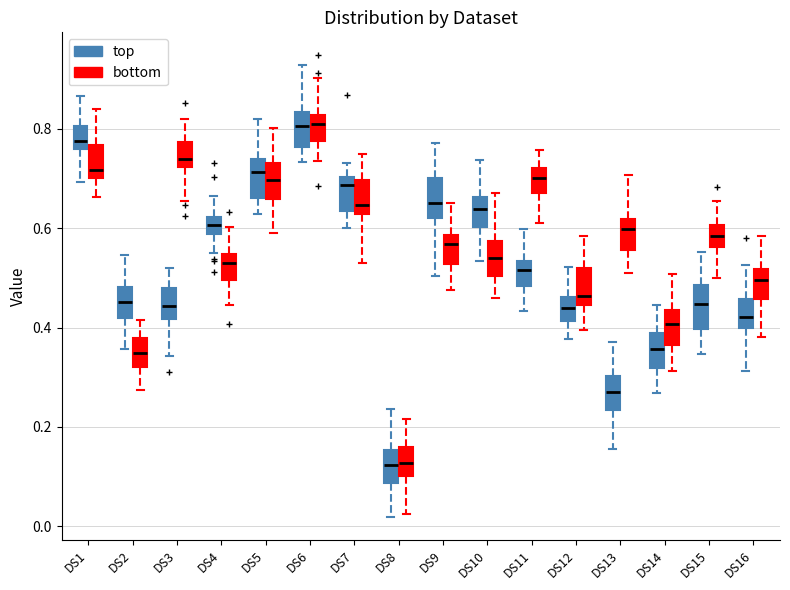

Reading left to right, read every box against the y-axis: the position of its median line, the range the box covers, and the ends of its whiskers. The values are not printed on the chart, so give them approximately, as read against the axis.

DS1 (top): median 0.78, box 0.76 to 0.80, whiskers 0.70 to 0.86
DS1 (bottom): median 0.72, box 0.70 to 0.76, whiskers 0.66 to 0.84
DS2 (top): median 0.46, box 0.42 to 0.48, whiskers 0.36 to 0.54
DS2 (bottom): median 0.34, box 0.32 to 0.38, whiskers 0.28 to 0.42
DS3 (top): median 0.44, box 0.42 to 0.48, whiskers 0.34 to 0.52
DS3 (bottom): median 0.74, box 0.72 to 0.78, whiskers 0.66 to 0.82
DS4 (top): median 0.60, box 0.58 to 0.62, whiskers 0.54 to 0.66
DS4 (bottom): median 0.52, box 0.50 to 0.54, whiskers 0.44 to 0.60
DS5 (top): median 0.72, box 0.66 to 0.74, whiskers 0.62 to 0.82
DS5 (bottom): median 0.70, box 0.66 to 0.74, whiskers 0.60 to 0.80
DS6 (top): median 0.80, box 0.76 to 0.84, whiskers 0.74 to 0.92
DS6 (bottom): median 0.80, box 0.78 to 0.82, whiskers 0.74 to 0.90
DS7 (top): median 0.68, box 0.64 to 0.70, whiskers 0.60 to 0.74
DS7 (bottom): median 0.64, box 0.62 to 0.70, whiskers 0.52 to 0.74
DS8 (top): median 0.12, box 0.08 to 0.16, whiskers 0.02 to 0.24
DS8 (bottom): median 0.12, box 0.10 to 0.16, whiskers 0.02 to 0.22
DS9 (top): median 0.66, box 0.62 to 0.70, whiskers 0.50 to 0.78
DS9 (bottom): median 0.56, box 0.52 to 0.58, whiskers 0.48 to 0.66
DS10 (top): median 0.64, box 0.60 to 0.66, whiskers 0.54 to 0.74
DS10 (bottom): median 0.54, box 0.50 to 0.58, whiskers 0.46 to 0.68
DS11 (top): median 0.52, box 0.48 to 0.54, whiskers 0.44 to 0.60
DS11 (bottom): median 0.70, box 0.68 to 0.72, whiskers 0.62 to 0.76
DS12 (top): median 0.44, box 0.42 to 0.46, whiskers 0.38 to 0.52
DS12 (bottom): median 0.46, box 0.44 to 0.52, whiskers 0.40 to 0.58
DS13 (top): median 0.26, box 0.24 to 0.30, whiskers 0.16 to 0.38
DS13 (bottom): median 0.60, box 0.56 to 0.62, whiskers 0.50 to 0.70
DS14 (top): median 0.36, box 0.32 to 0.38, whiskers 0.26 to 0.44
DS14 (bottom): median 0.40, box 0.36 to 0.44, whiskers 0.32 to 0.50
DS15 (top): median 0.44, box 0.40 to 0.48, whiskers 0.34 to 0.56
DS15 (bottom): median 0.58, box 0.56 to 0.60, whiskers 0.50 to 0.66
DS16 (top): median 0.42, box 0.40 to 0.46, whiskers 0.32 to 0.52
DS16 (bottom): median 0.50, box 0.46 to 0.52, whiskers 0.38 to 0.58